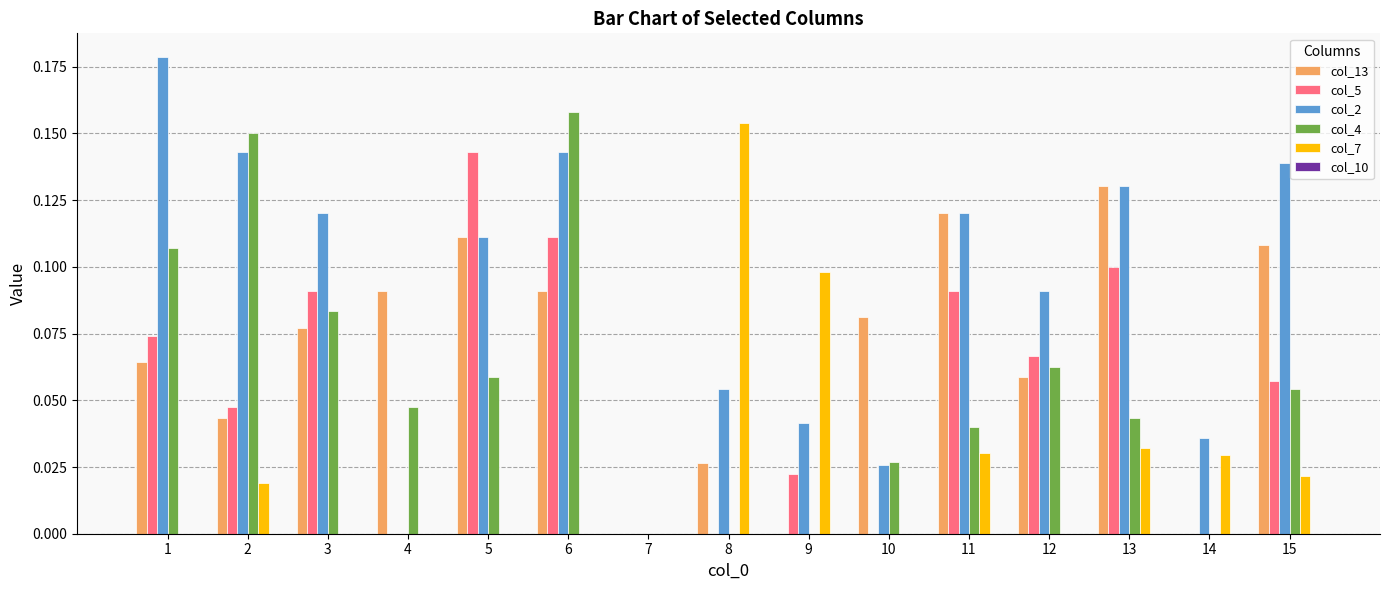

Is it true that col_13 equals 0.1 at 6?

True